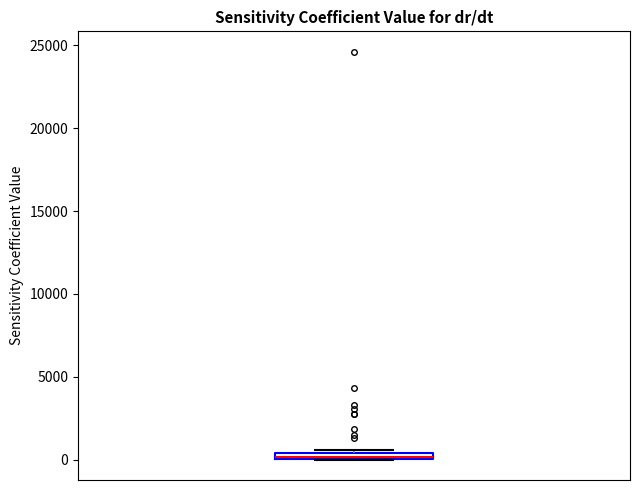

Where is the lower edge of the box on the y-axis? The values are not printed on the chart, so give them approximately, as read against the axis.

0